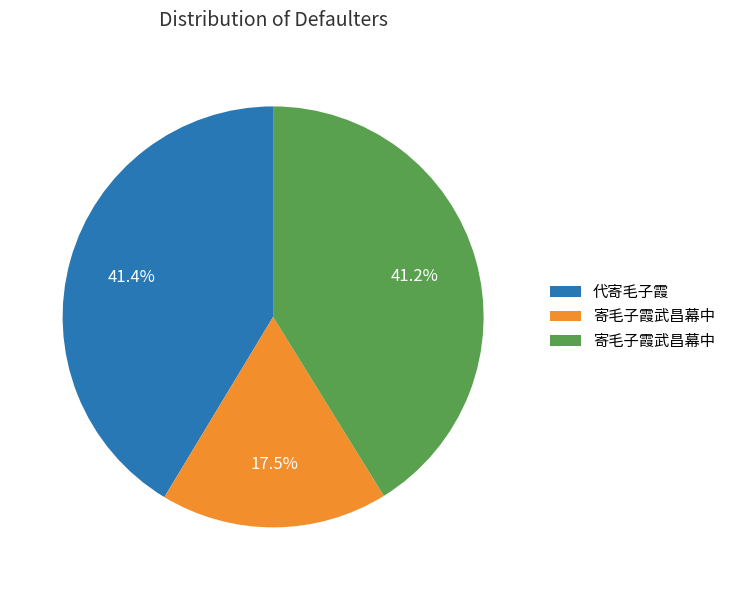

Is there a majority slice in this chart?

No